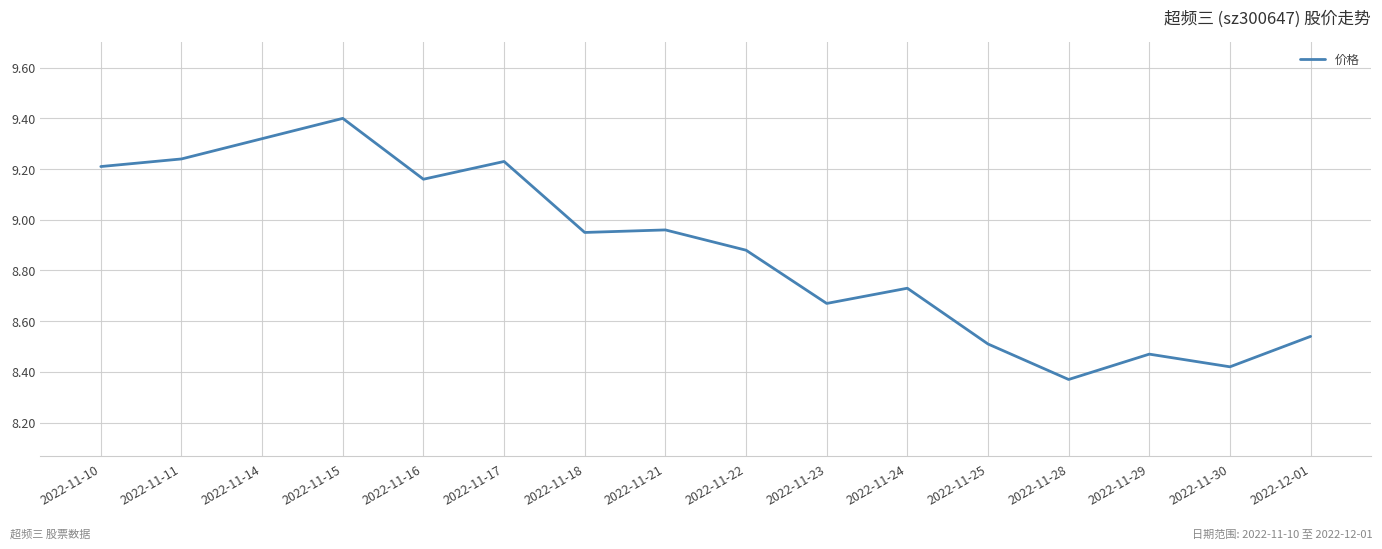

At which category does the data reach its first local peak?

2022-11-15